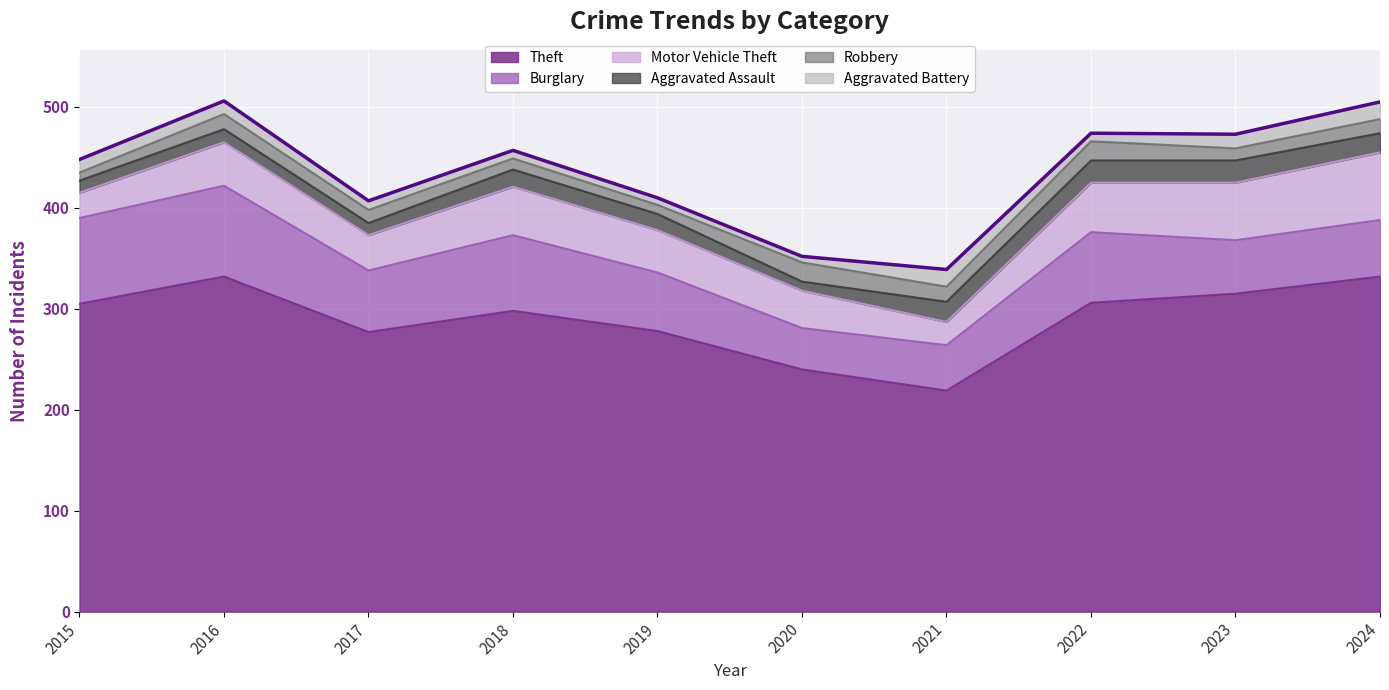

The value of Aggravated Battery at 2019 is 7. True or false?

True